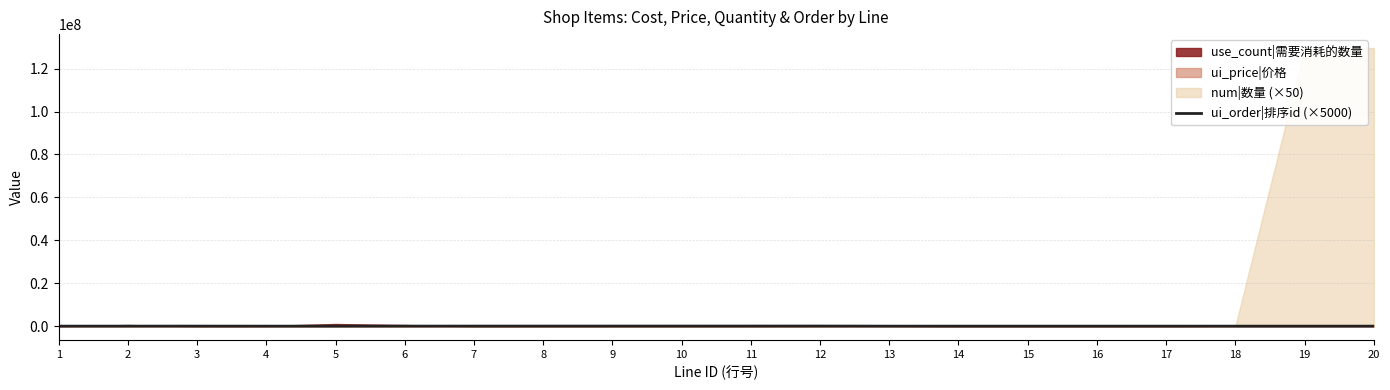

The value of ui_order|排序id (×5000) at 4 is 0. True or false?

True